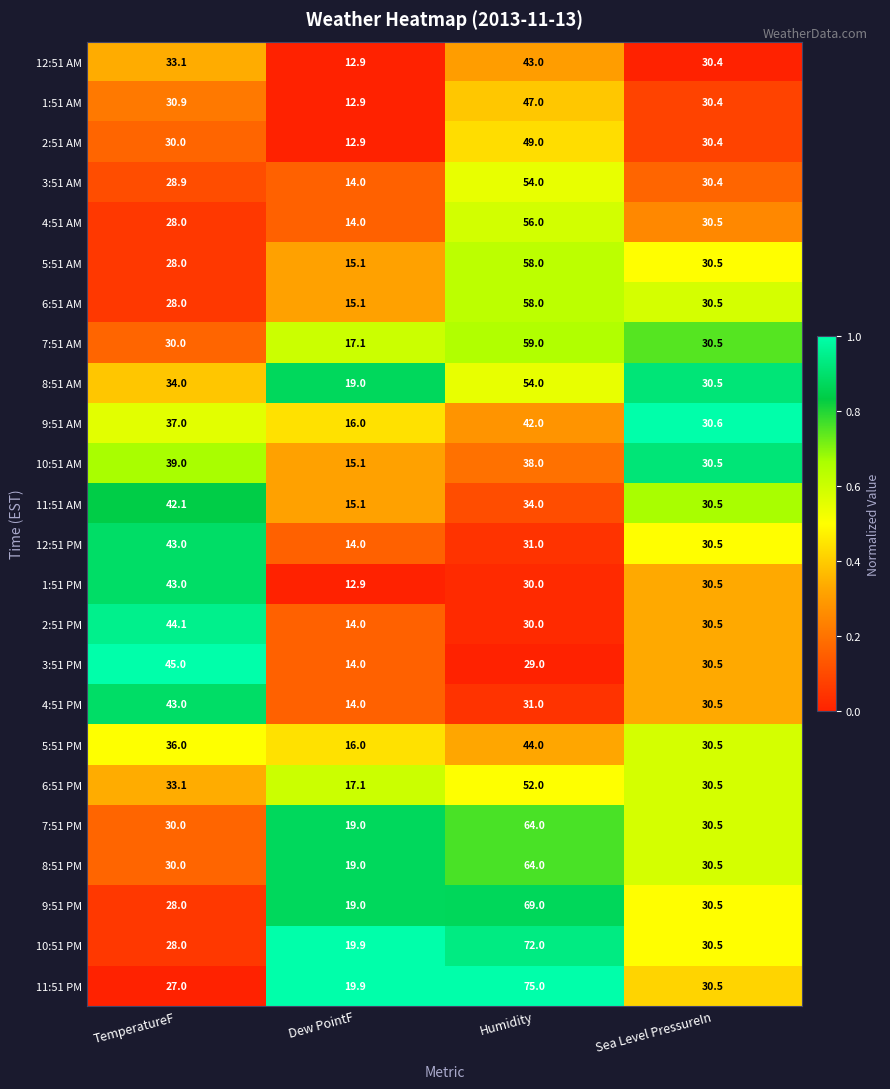

What is the maximum value for 9:51 AM?

42.0